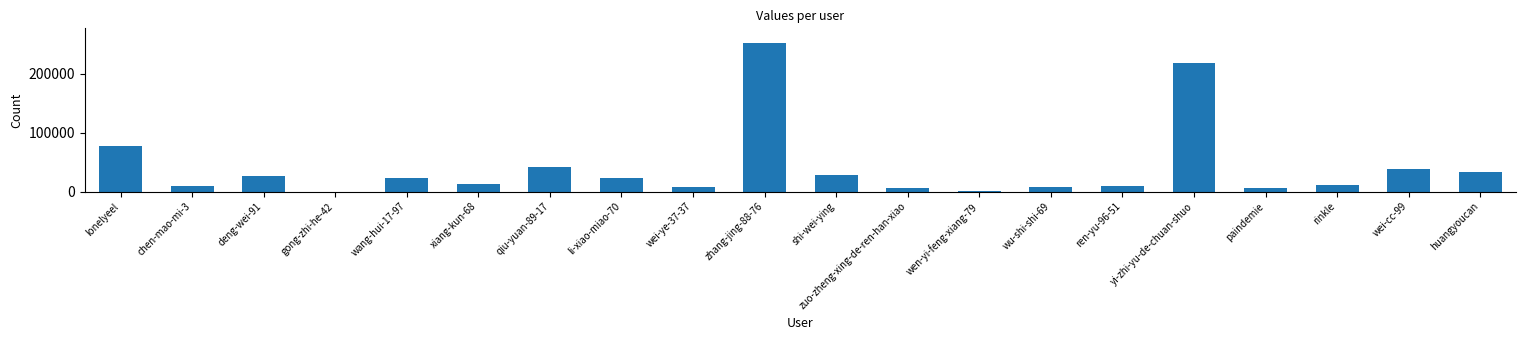

Are the bars horizontal?

No